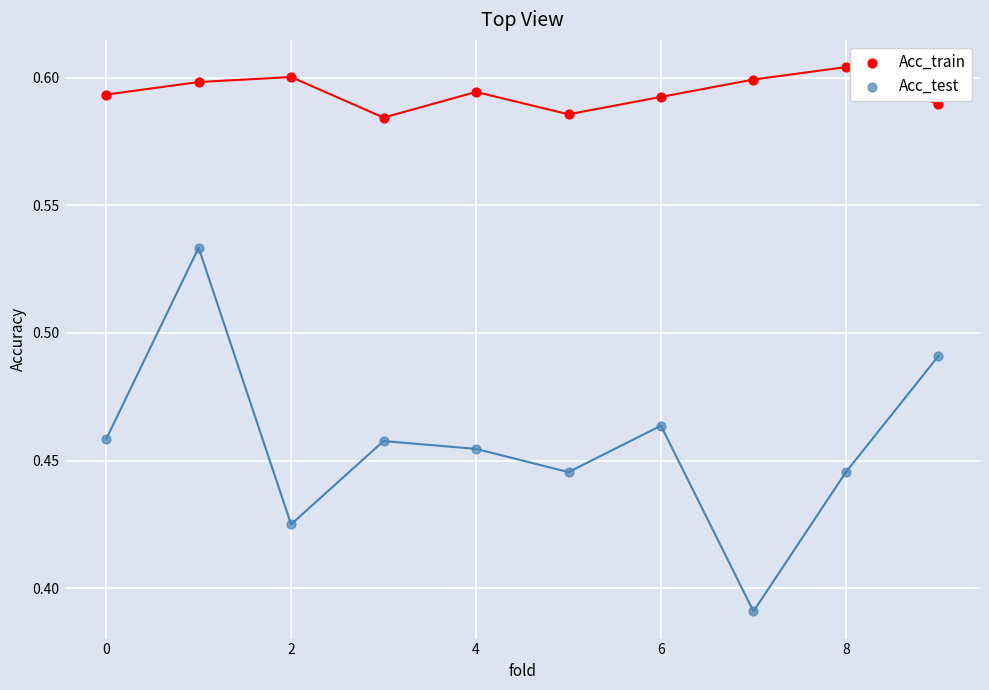

Which series reaches the minimum Y coordinate?

Acc_test